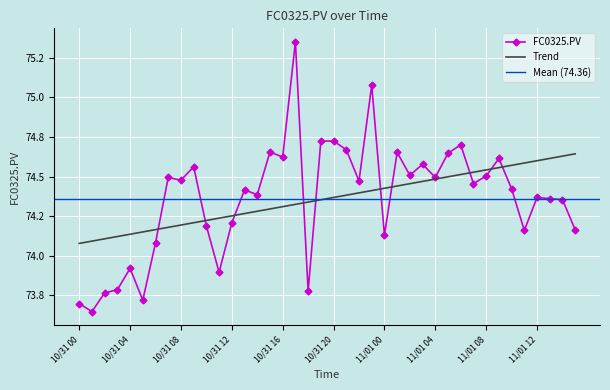

What is the sum of all values?

2974.4